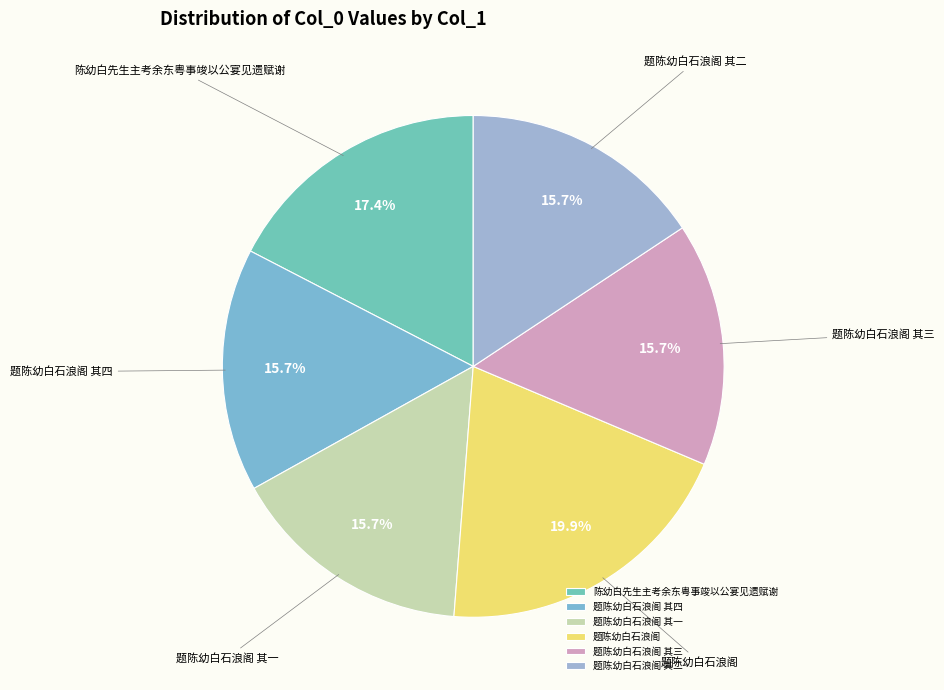

Which category has the biggest portion of the pie?

题陈幼白石浪阁